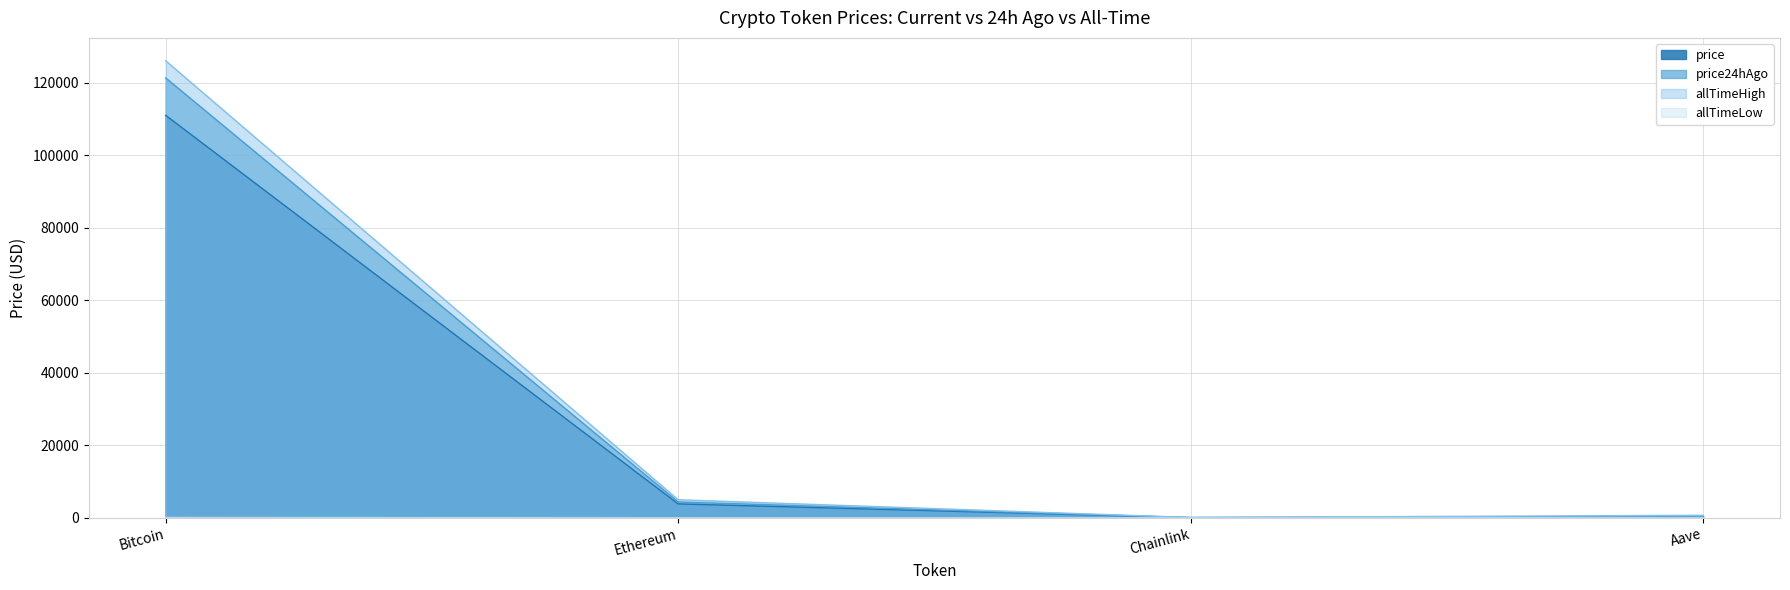

Which series has the largest total across all categories?

allTimeHigh